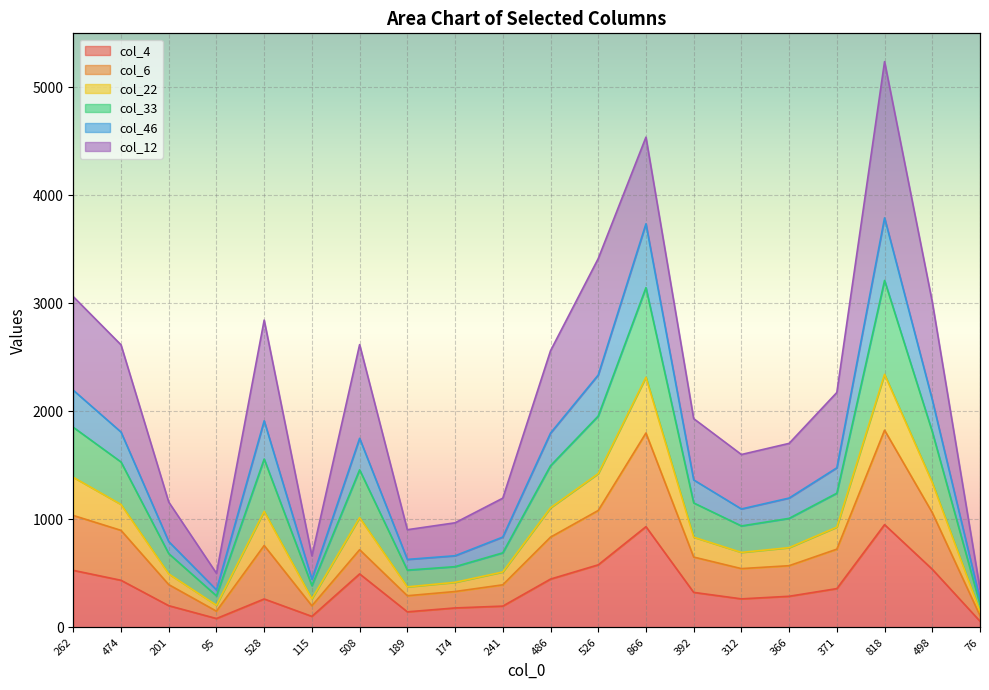

True or false: col_4 has a value of 1575 at 818.

False